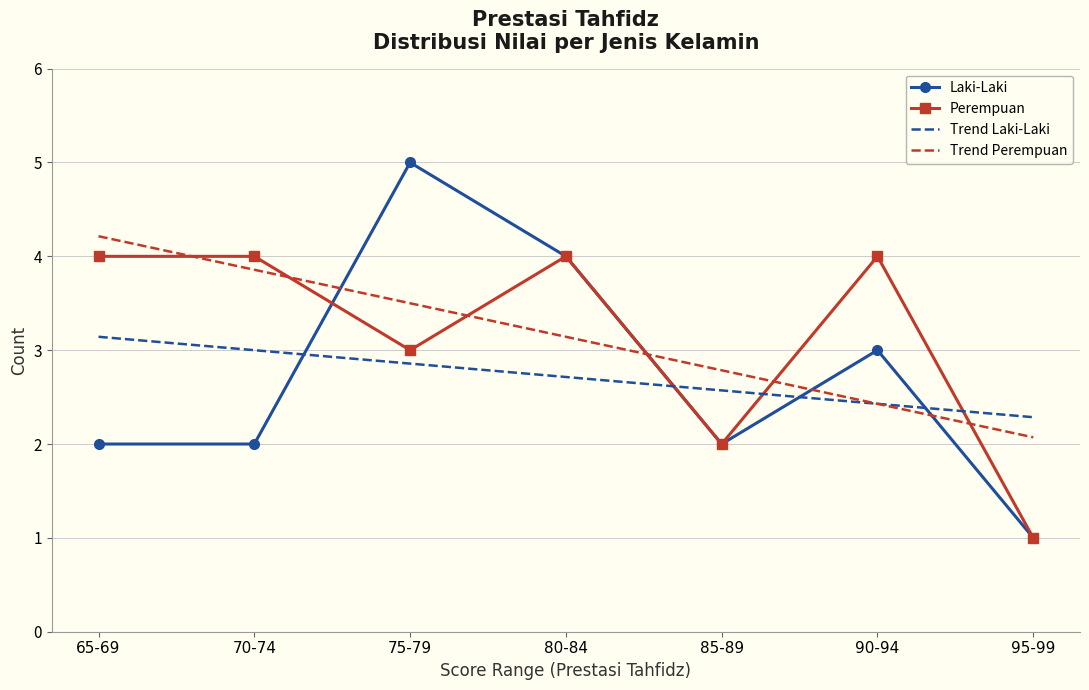

At which label is Perempuan closest to 2?

85-89